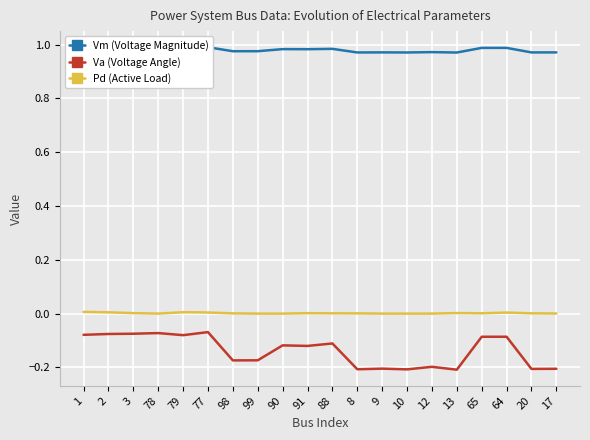

What is the sum of the Va (Voltage Angle) values at 77 and 20?

-0.3